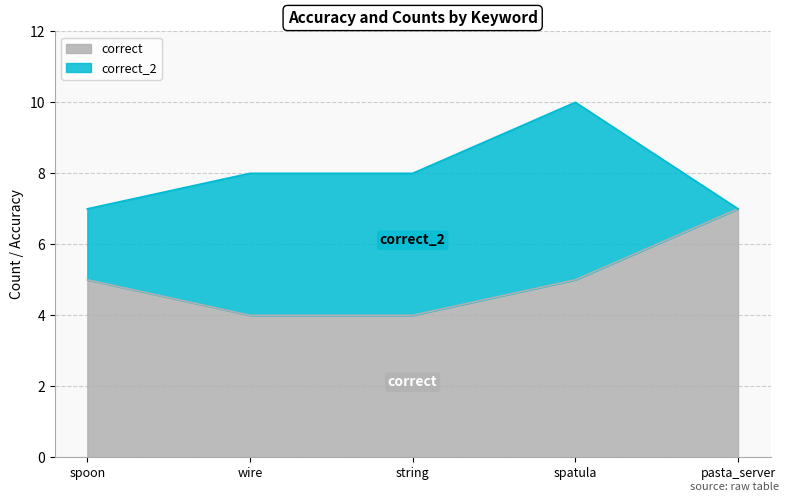

What is the highest value of the correct series?

7